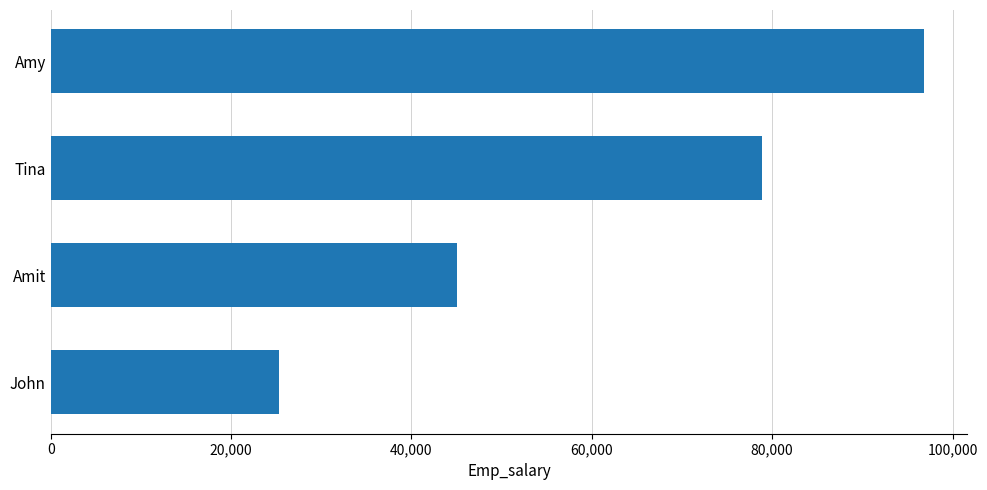

Rank the categories by value from lowest to highest.

John, Amit, Tina, Amy